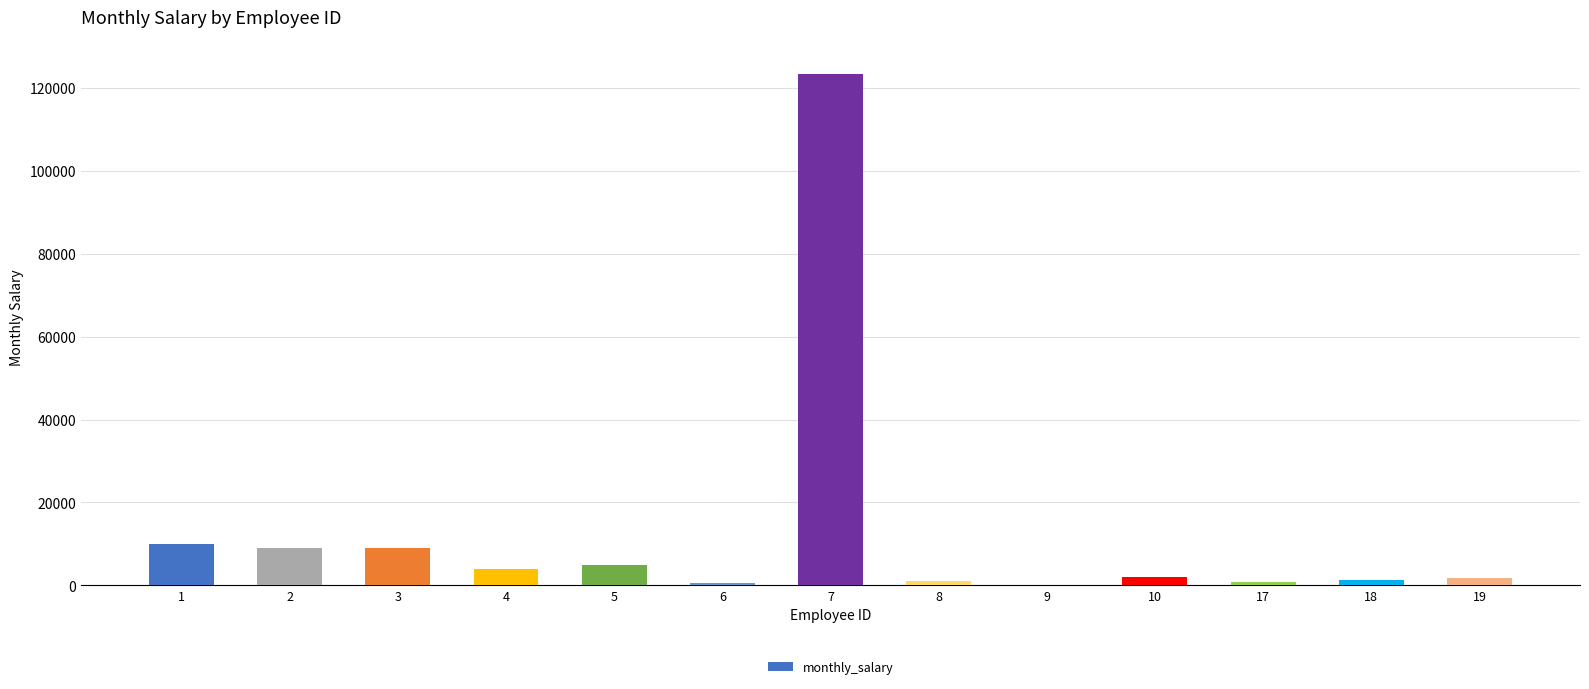

The value at 7 is 60697. True or false?

False